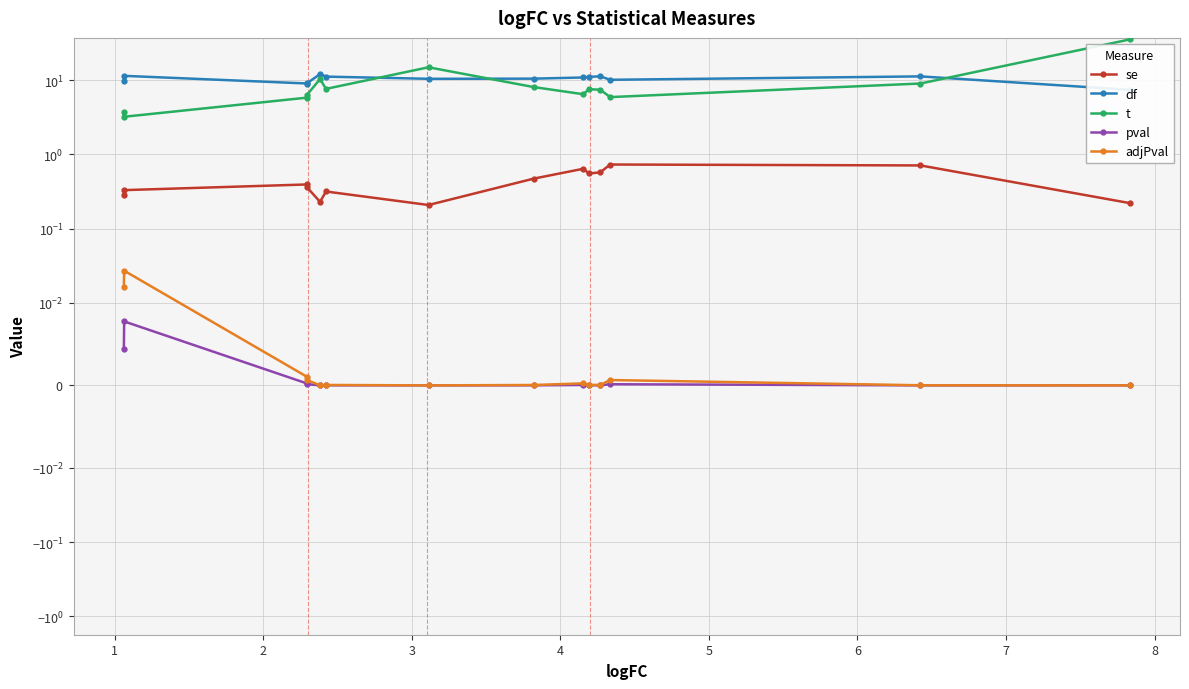

What are all the series names shown in the legend?

se, df, t, pval, adjPval